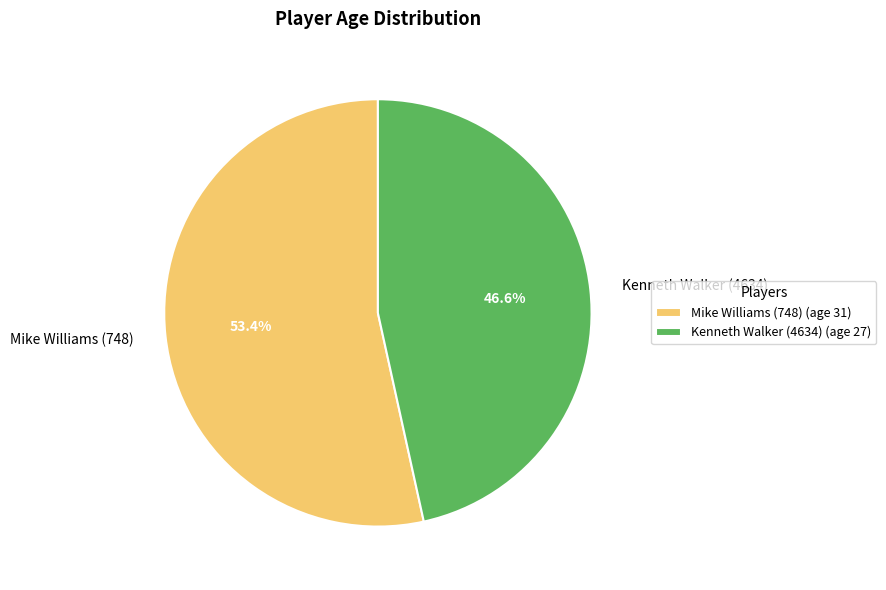

To the nearest percent, what portion does Kenneth Walker (4634) represent?

47%